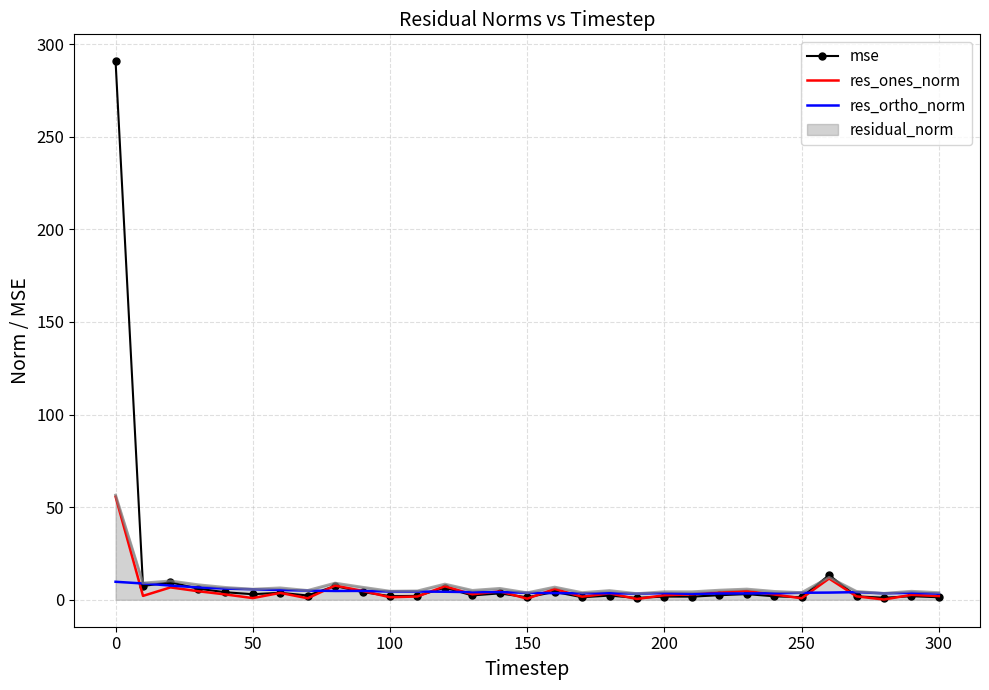

At how many categories does at least one series exceed 218?

1